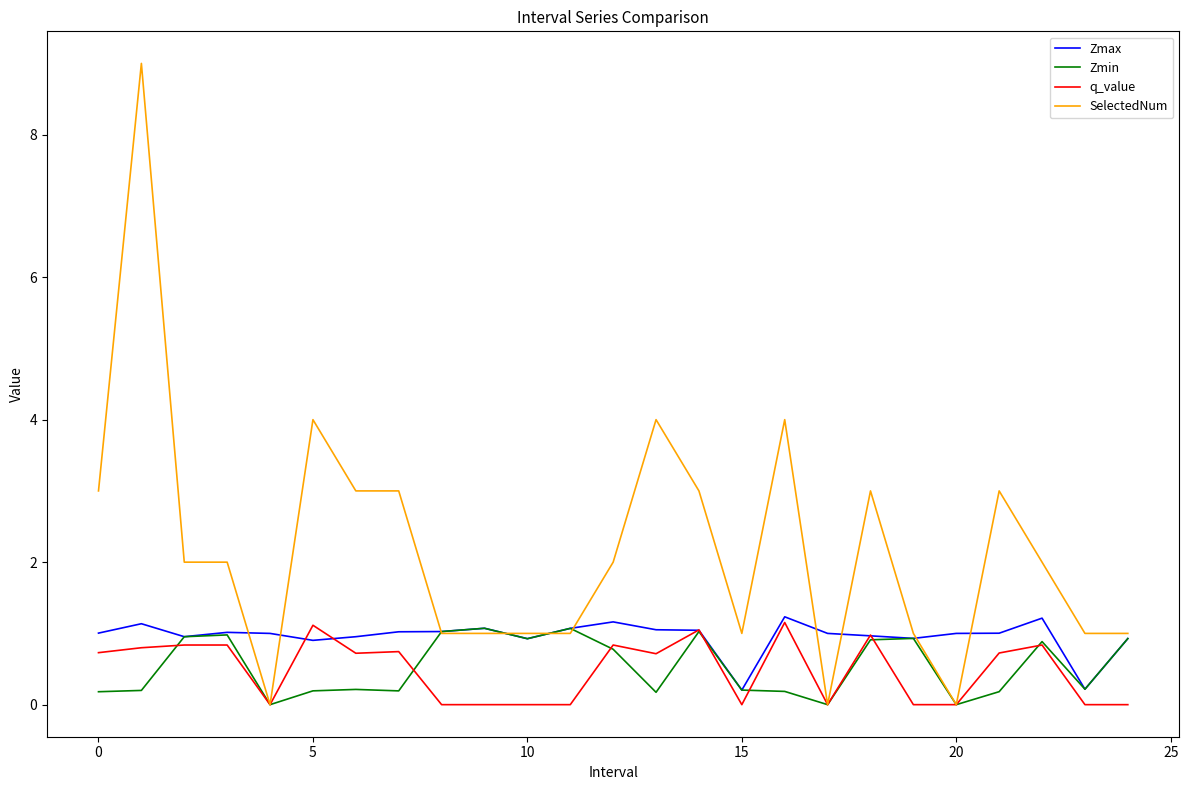

Which series has the widest spread of values?

SelectedNum